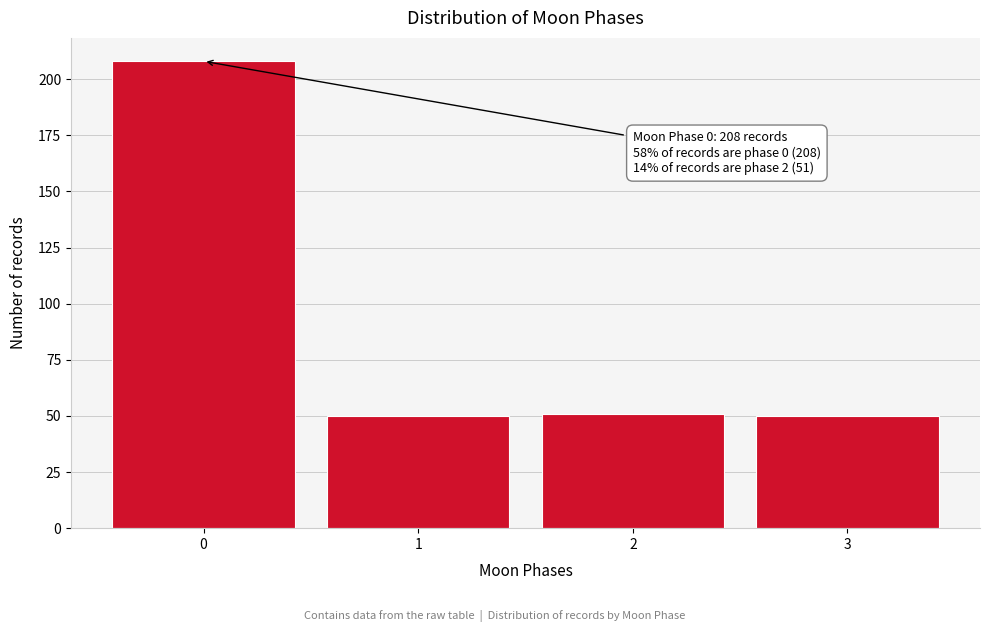

Reading left to right, list all the values displayed in this chart.

208	50	51	50